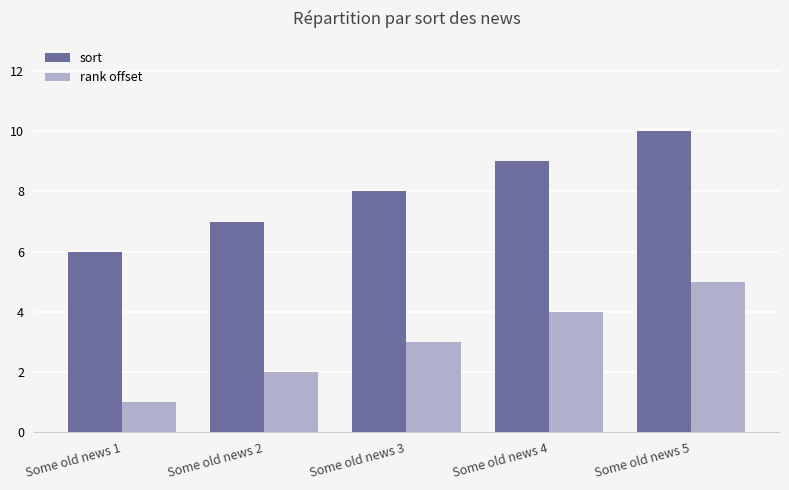

Reading left to right, transcribe all the data shown in this chart.

sort: 6	7	8	9	10
rank offset: 1	2	3	4	5